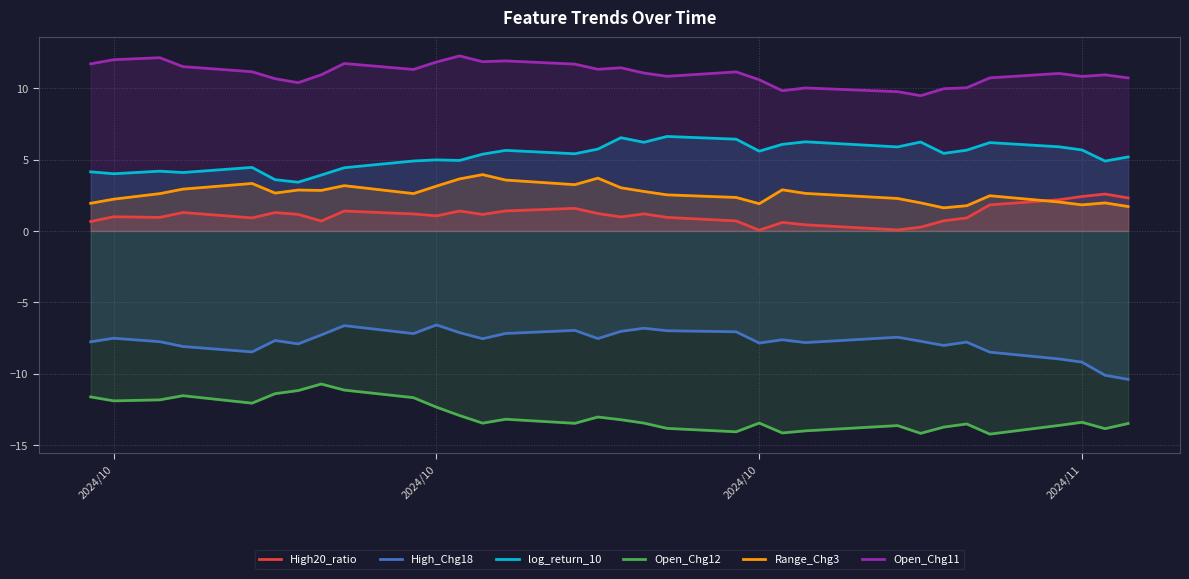

How many categories are shown in the chart?

32